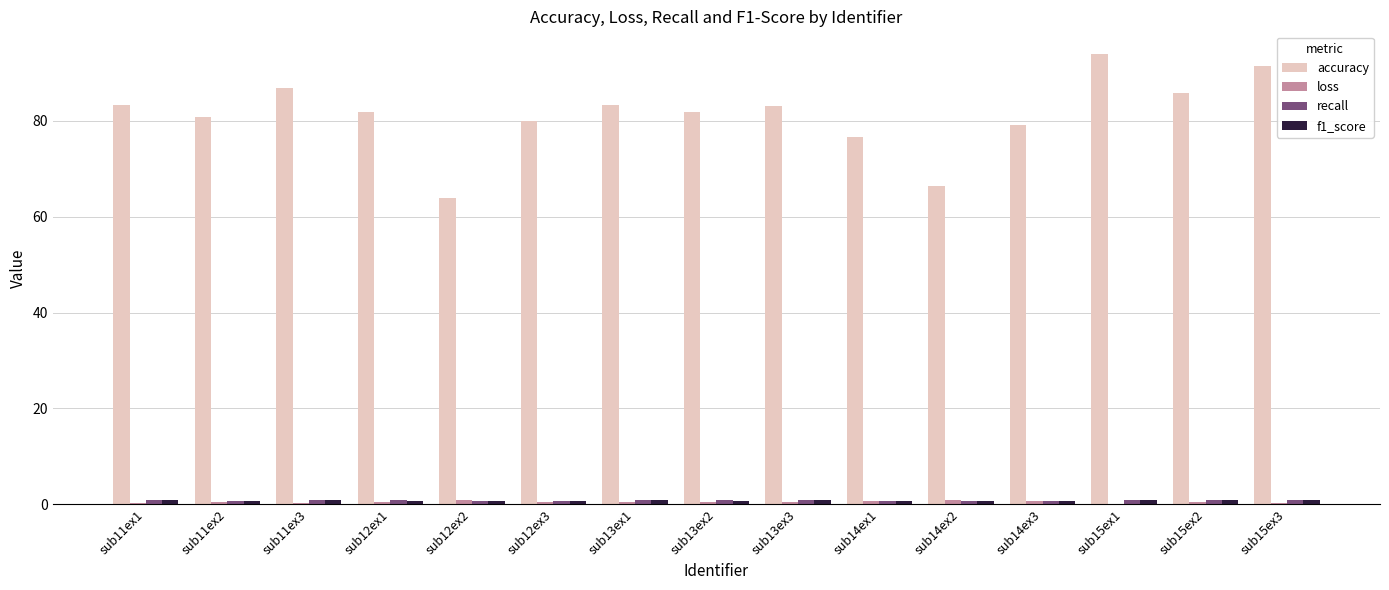

Is it true that accuracy equals 85.7 at sub15ex2?

True